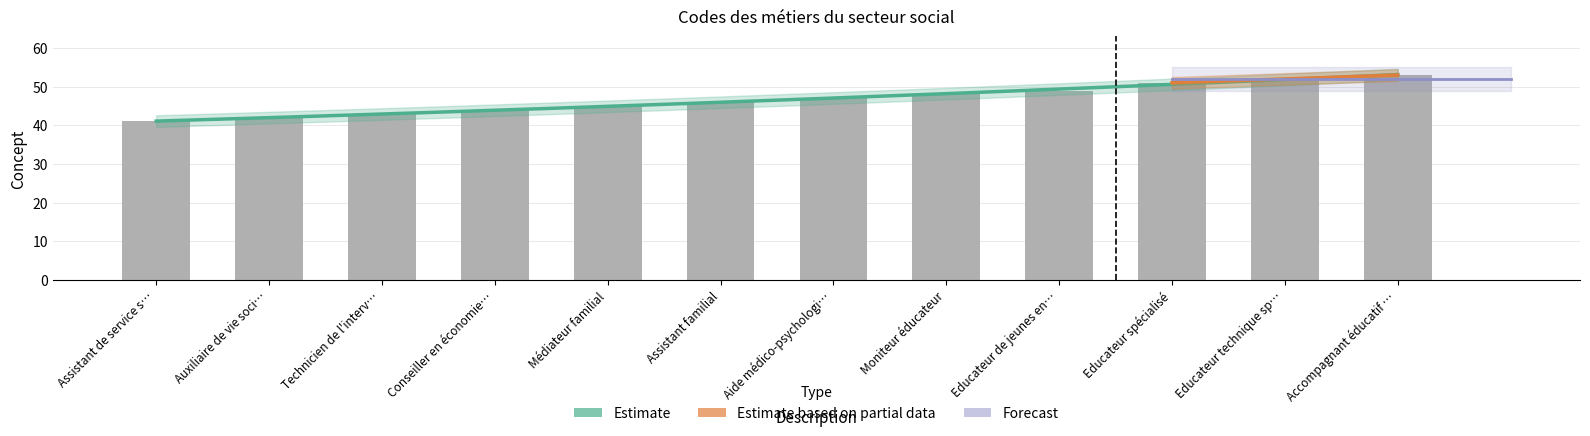

The chart shows a value of 77 at Accompagnant éducatif …. True or false?

False